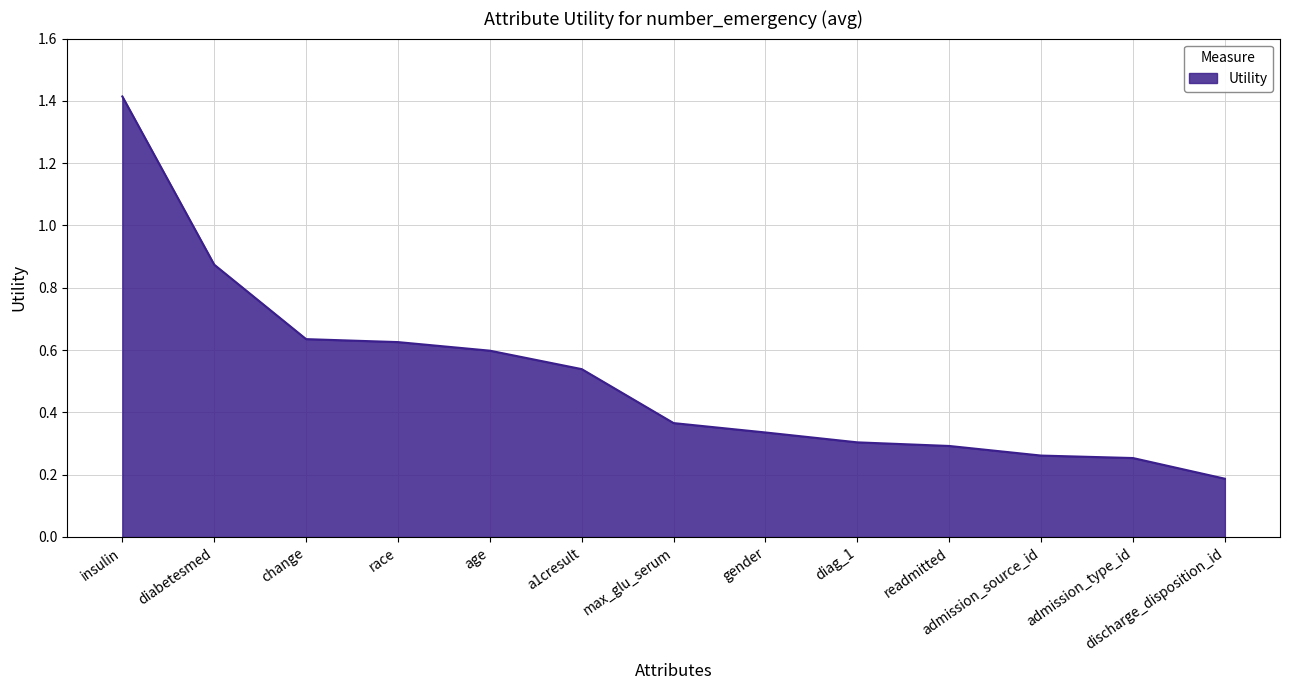

The value at insulin is 1.4. True or false?

True